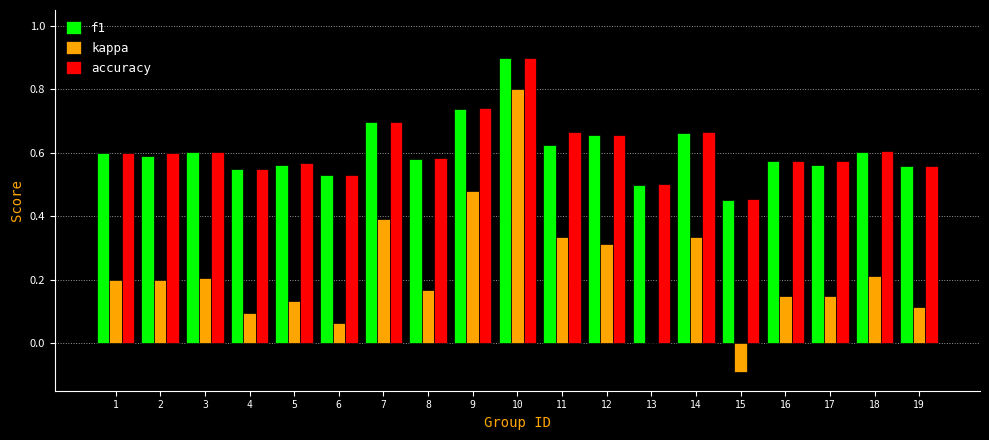

What is the greatest value displayed?

0.9